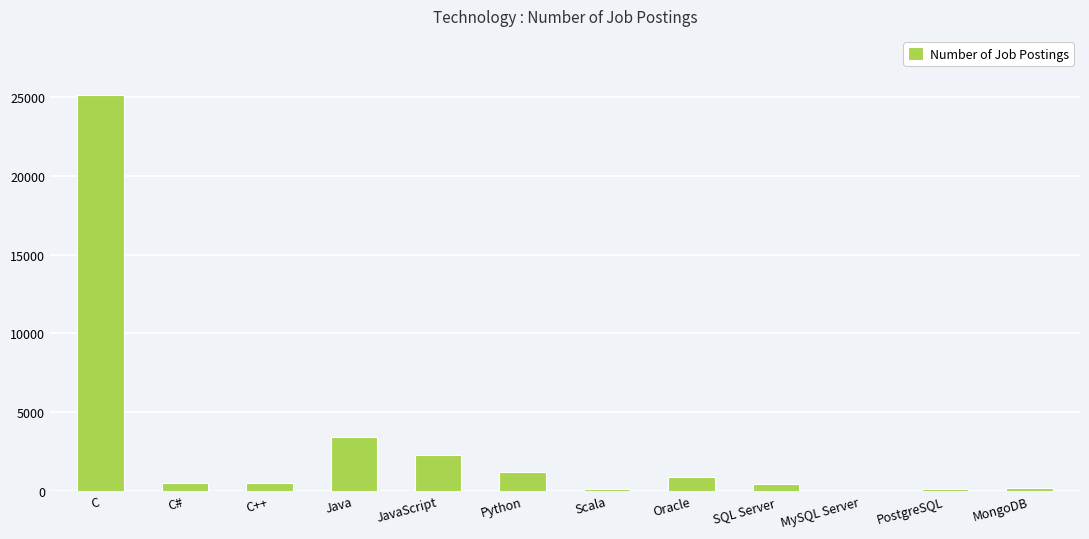

Which has a higher value, Oracle or PostgreSQL?

Oracle